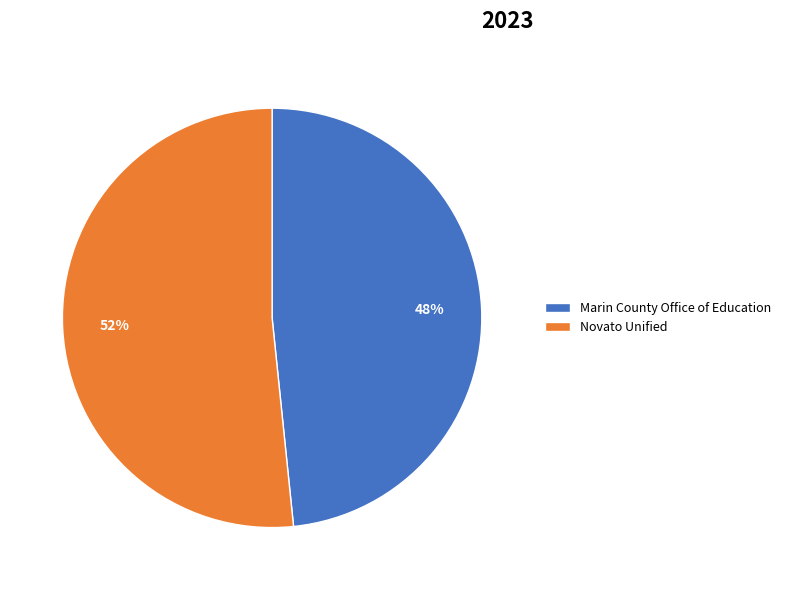

To the nearest percent, what is the combined percentage of Novato Unified and Marin County Office of Education?

100%